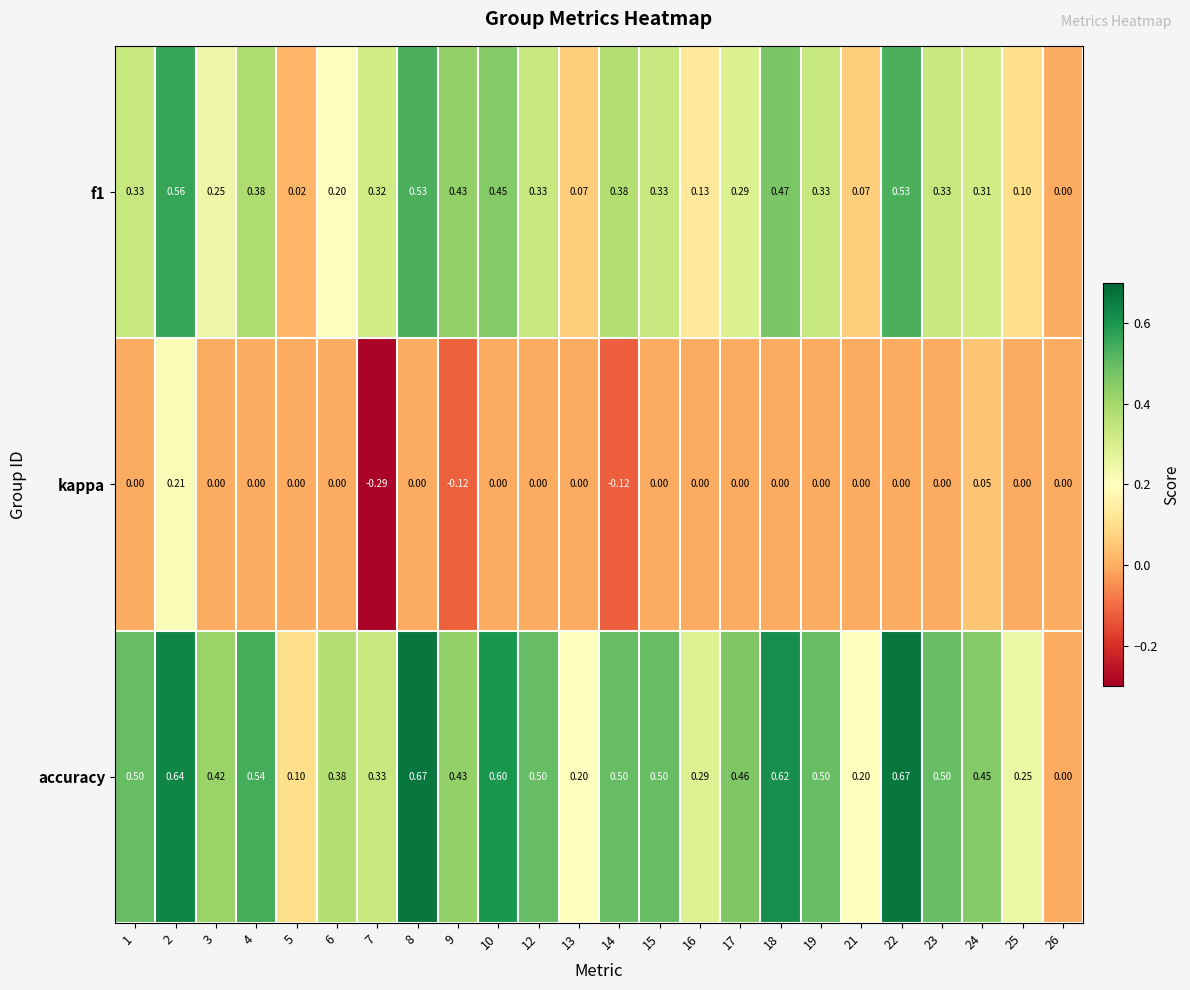

Is the value of kappa at 10 greater than the value of accuracy at 19?

No